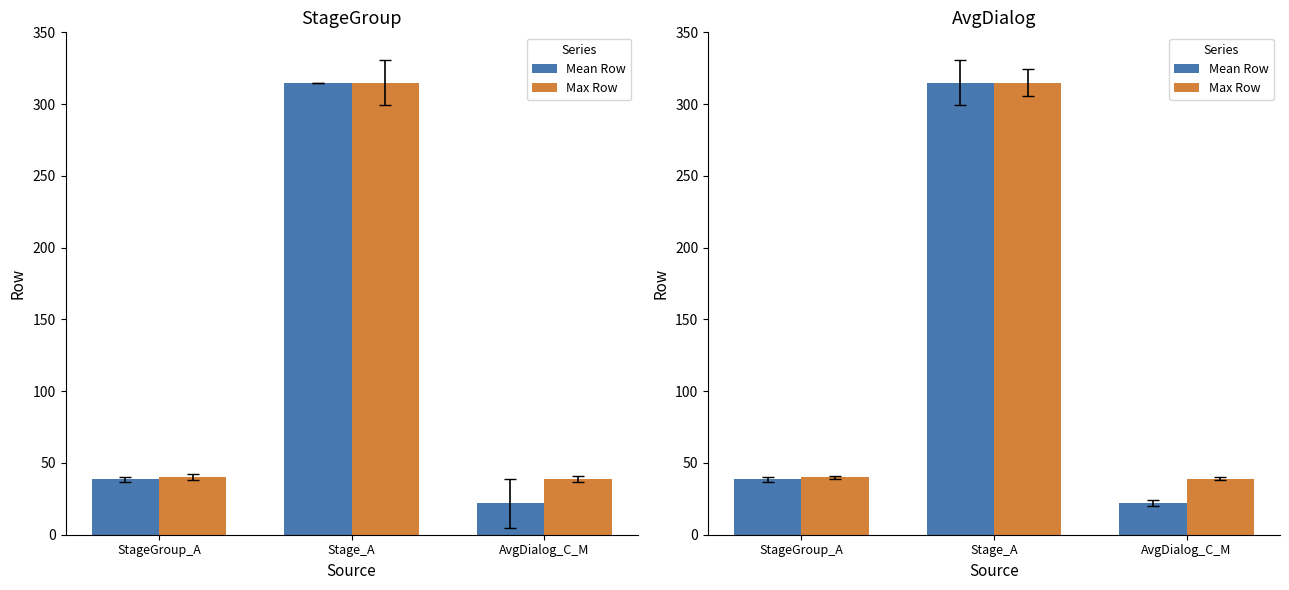

True or false: Max Row has a value of 39.0 at AvgDialog_C_M.

True